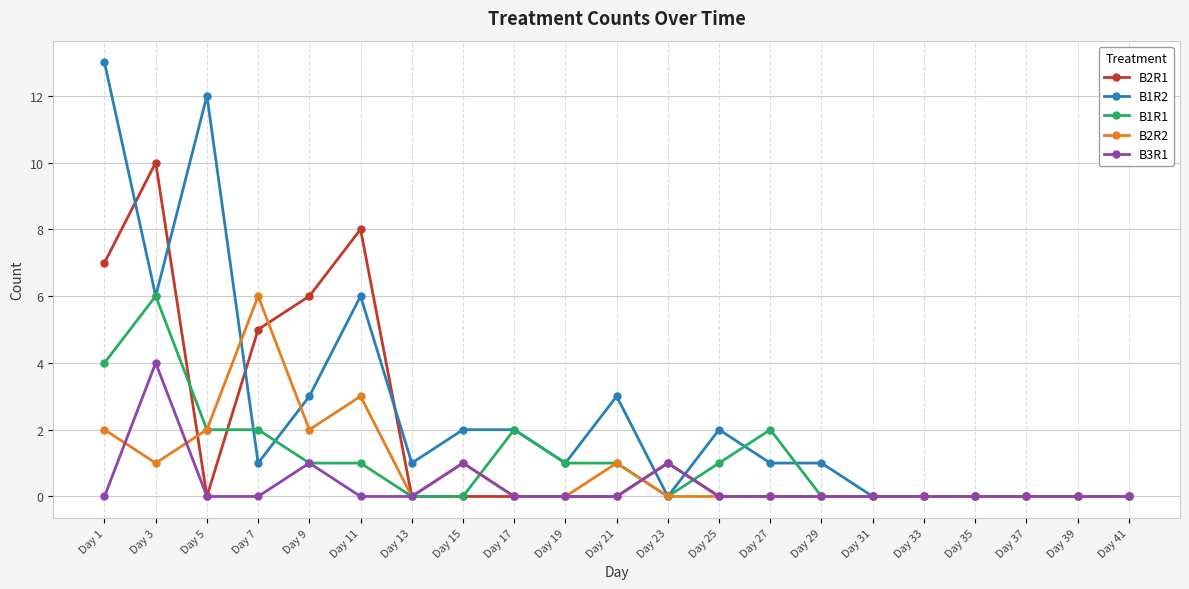

True or false: B3R1 has more than 2 interior local peaks.

True